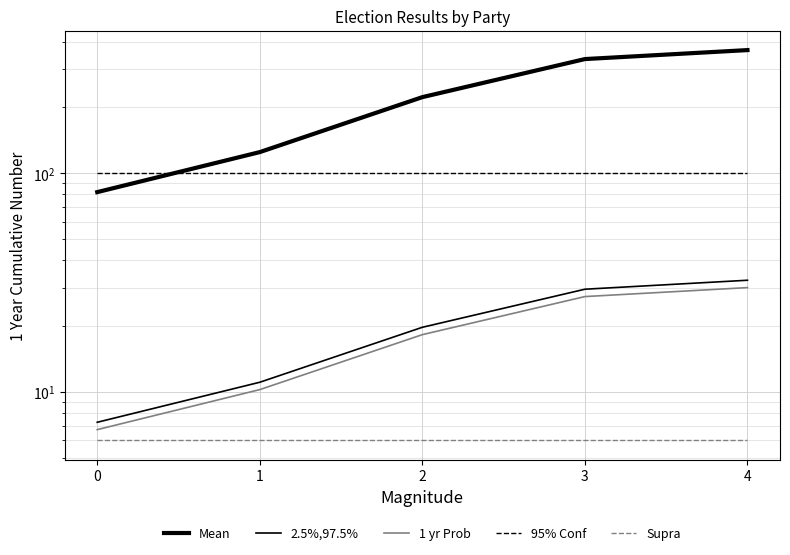

Reading left to right, extract all data points from this chart.

Mean: 0=82.0	1=125.0	2=223.0	3=333.0	4=366.0
2.5%,97.5%: 0=7.3	1=11.1	2=19.8	3=29.5	4=32.4
1 yr Prob: 0=6.7	1=10.2	2=18.3	3=27.3	4=30.0
95% Conf: 0=100.0	1=100.0	2=100.0	3=100.0	4=100.0
Supra: 0=6.0	1=6.0	2=6.0	3=6.0	4=6.0